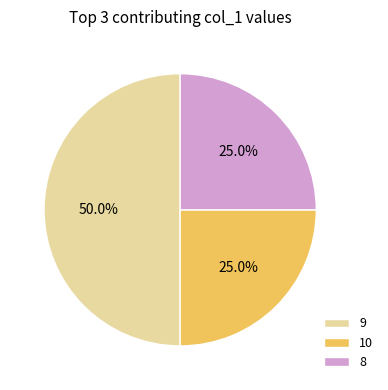

What is the total percentage of 9 and 8?

75.0%